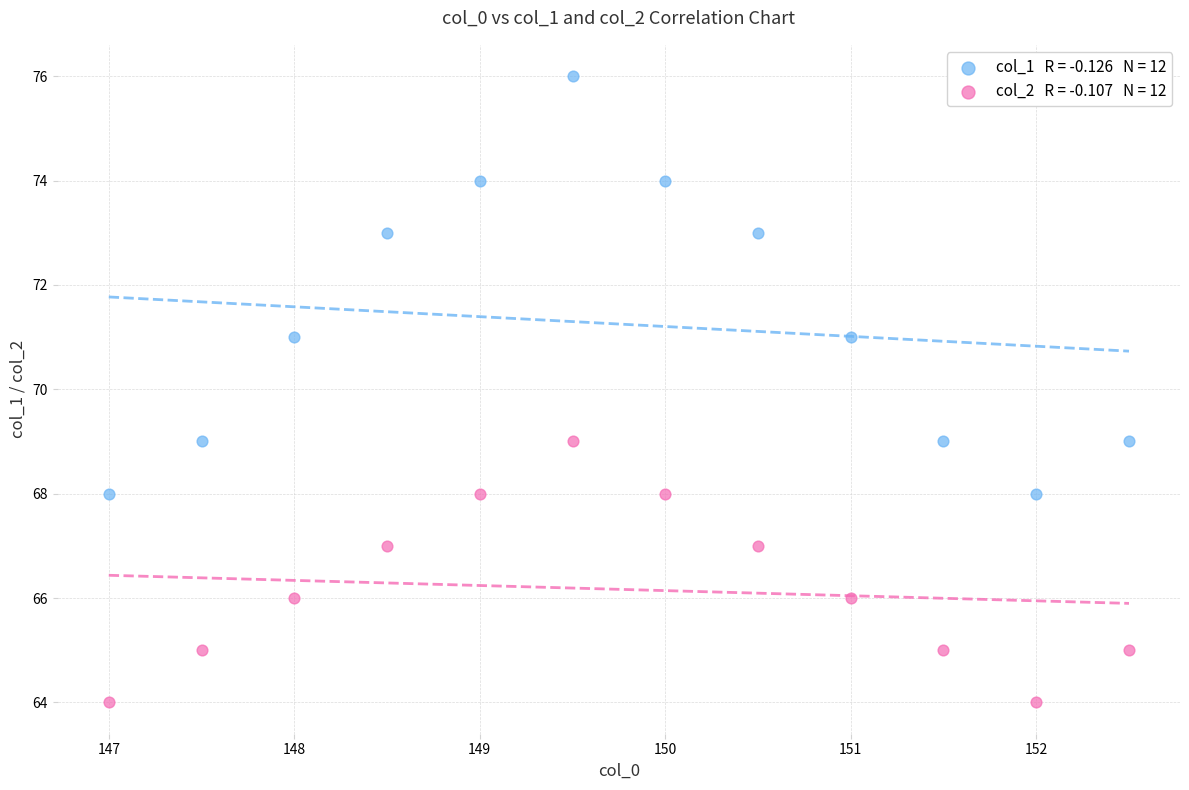

Count the number of points in this scatter plot.

24